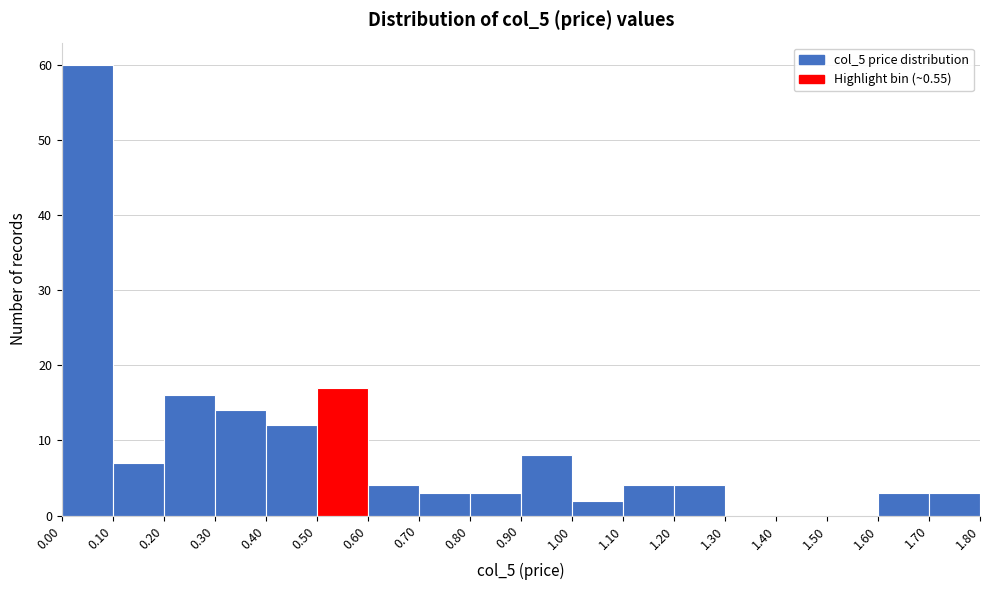

What is the height of the bar covering 1.20 to 1.30 on the x-axis? The values are not printed on the chart, so give them approximately, as read against the axis.

4